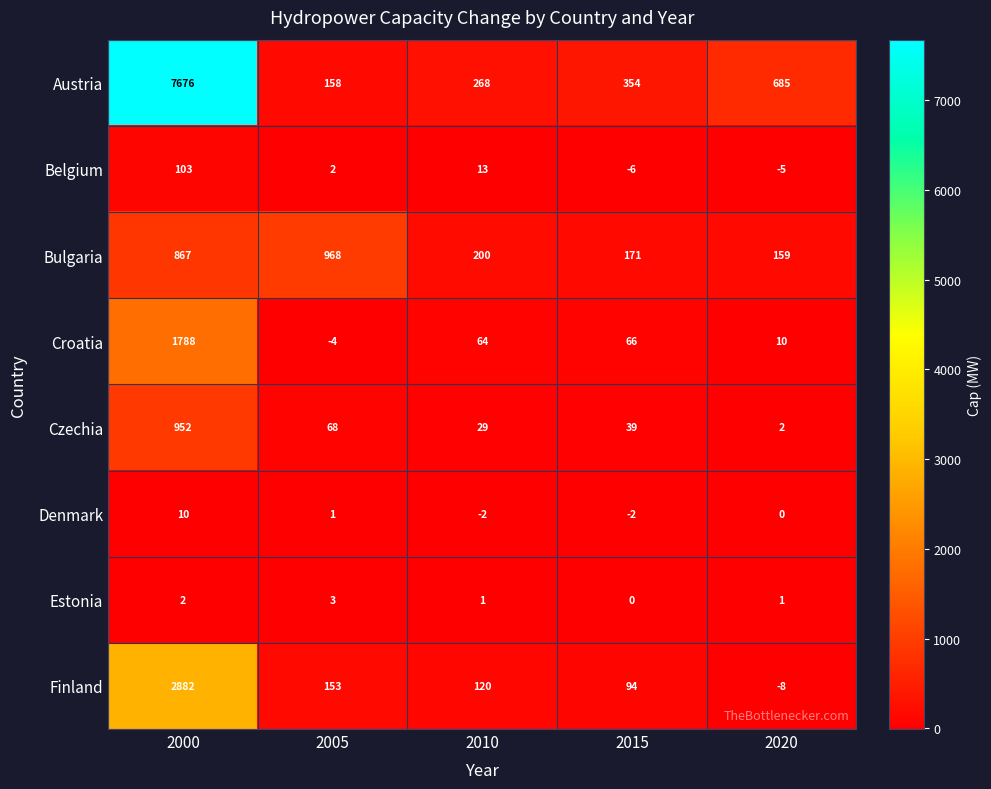

Which label corresponds to the smallest value in the chart?

2020